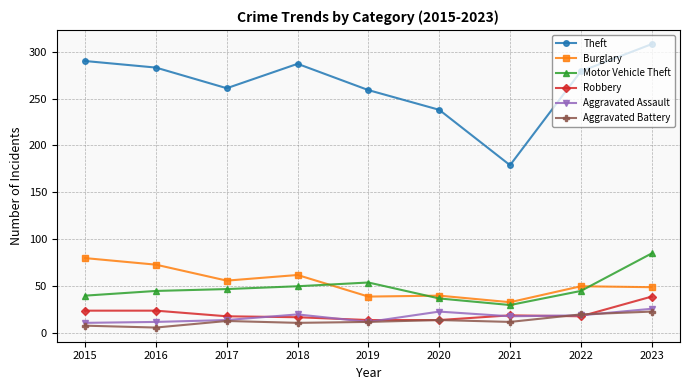

What is the spread (max minus min) of values at 2016?

277